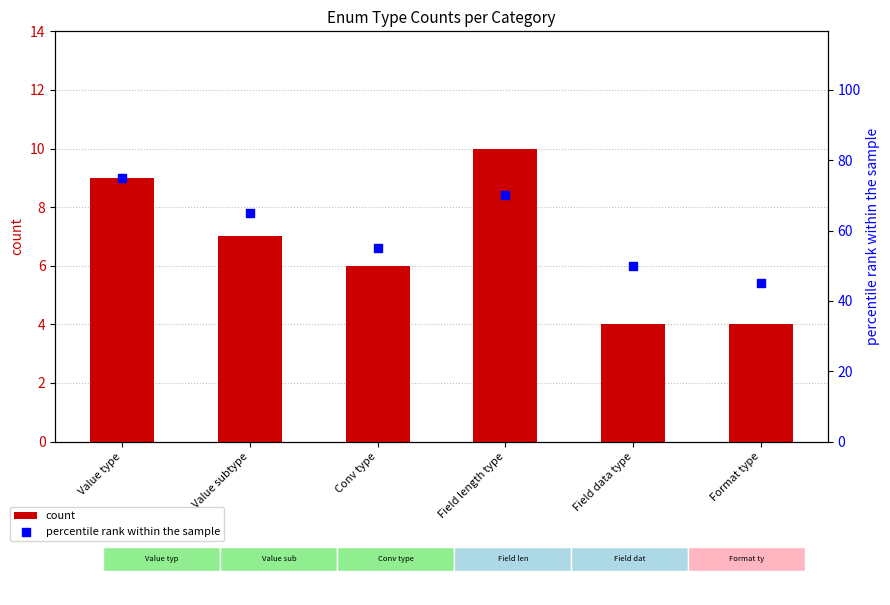

Which series reaches the minimum Y coordinate?

count